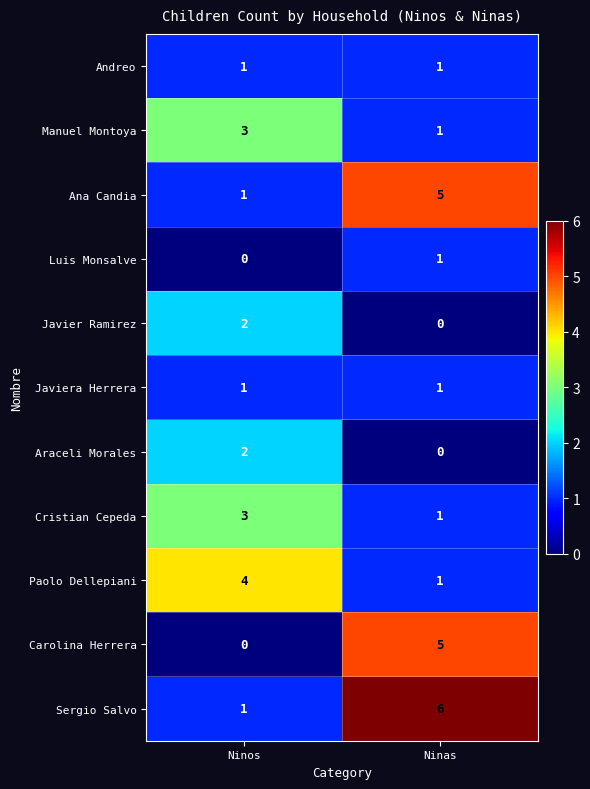

What is the difference between the highest and lowest values at Ninos?

4